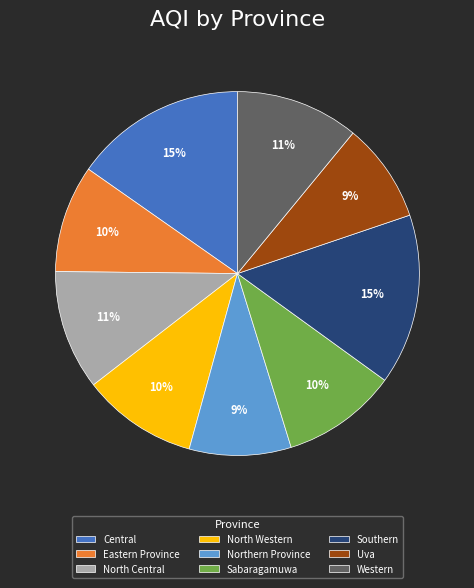

Count the number of slices in the pie.

9